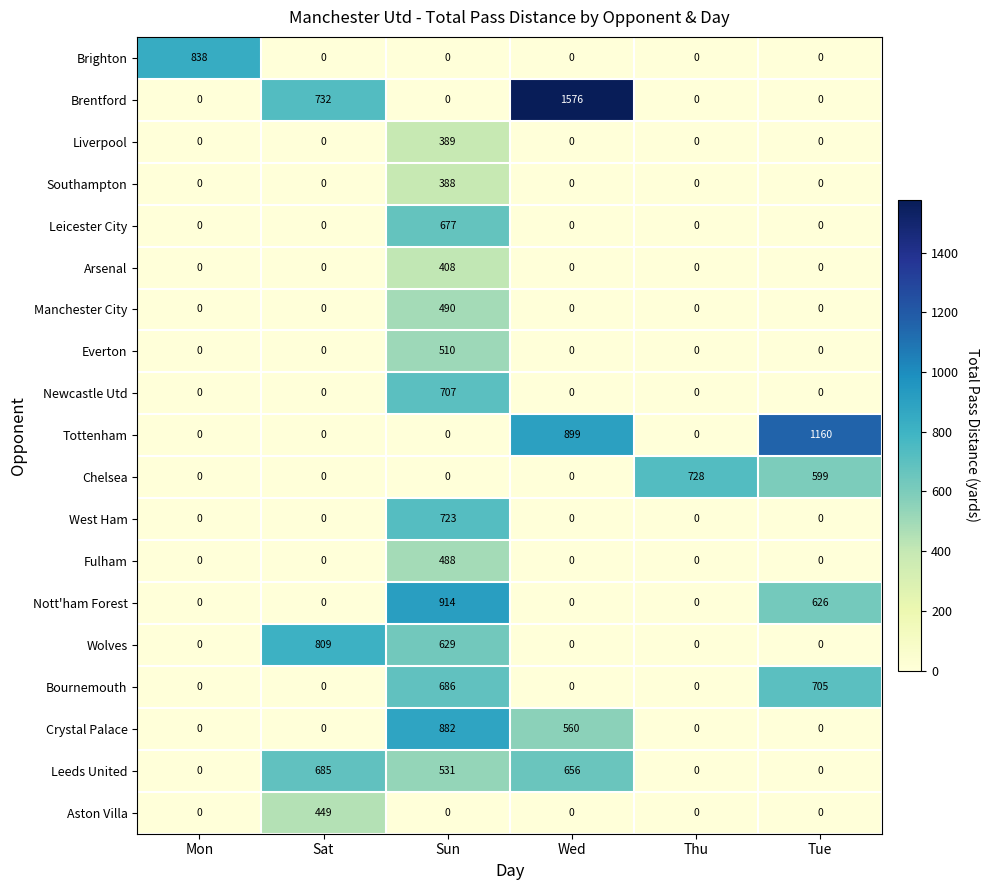

Which series has the widest spread of values?

Brentford